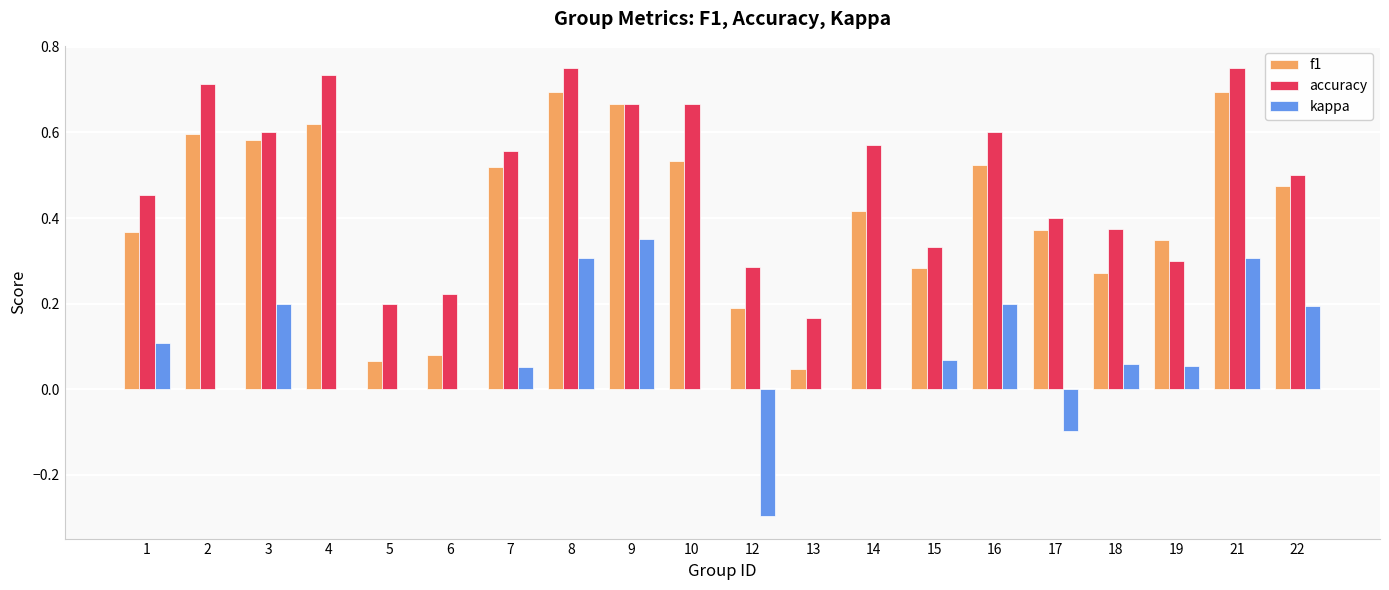

Between 4 and 13, which series saw the biggest shift?

f1